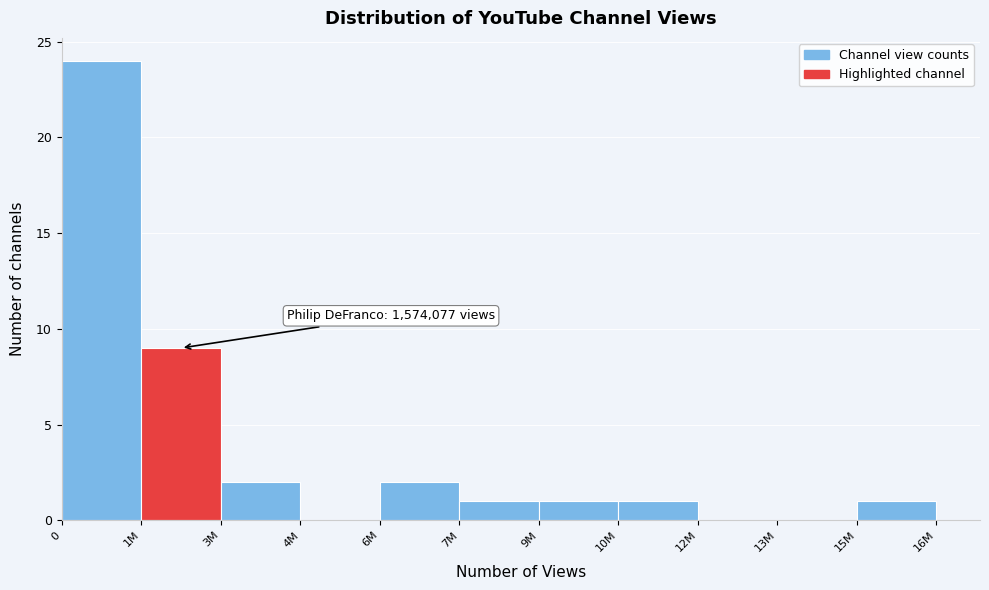

Reading left to right, extract all data points from this chart.

0=24	1M=9	3M=2	4M=0	6M=2	7M=1	9M=1	10M=1	12M=0	13M=0	15M=1